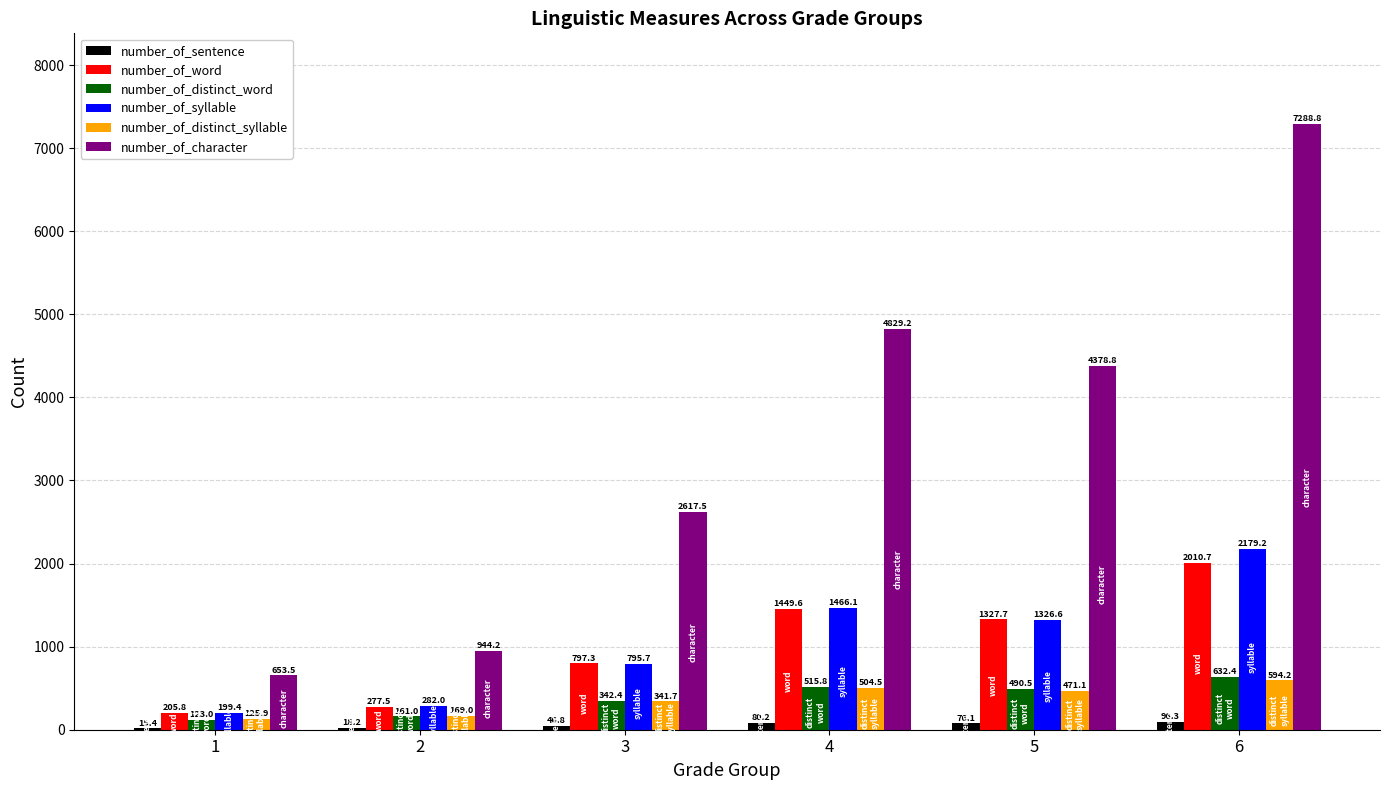

The number_of_word series shows 2654.6 at 6. True or false?

False